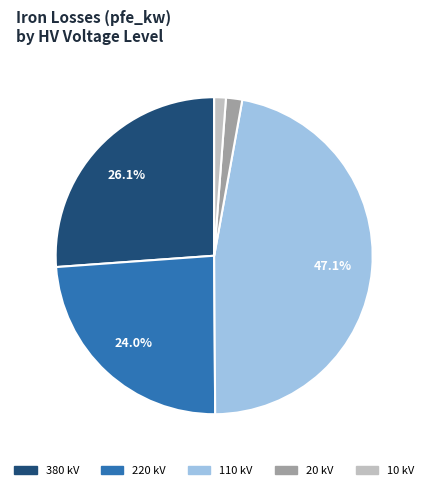

Is there any slice that represents more than half of the pie?

No